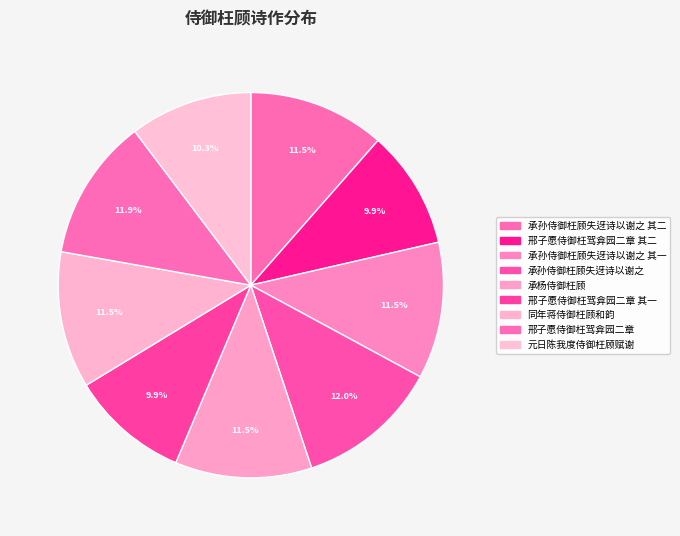

Does 邢子愿侍御枉驾弇园二章 其一 represent more than half of the total?

No